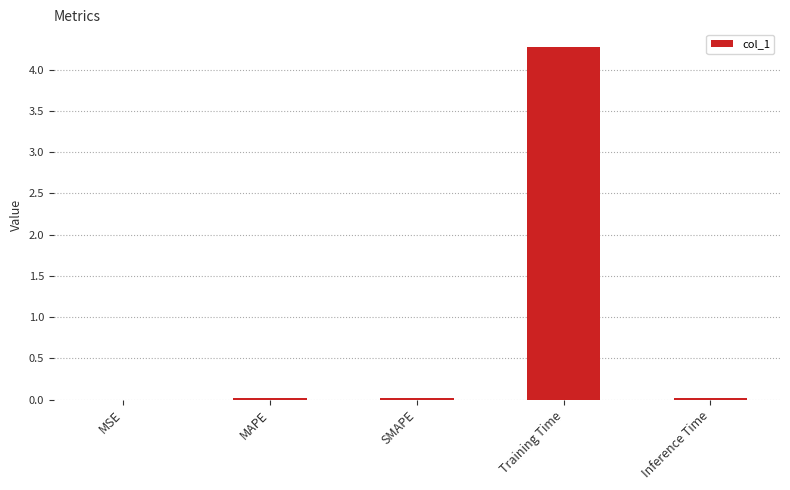

What is the sum of the values at Training Time and MSE?

4.3